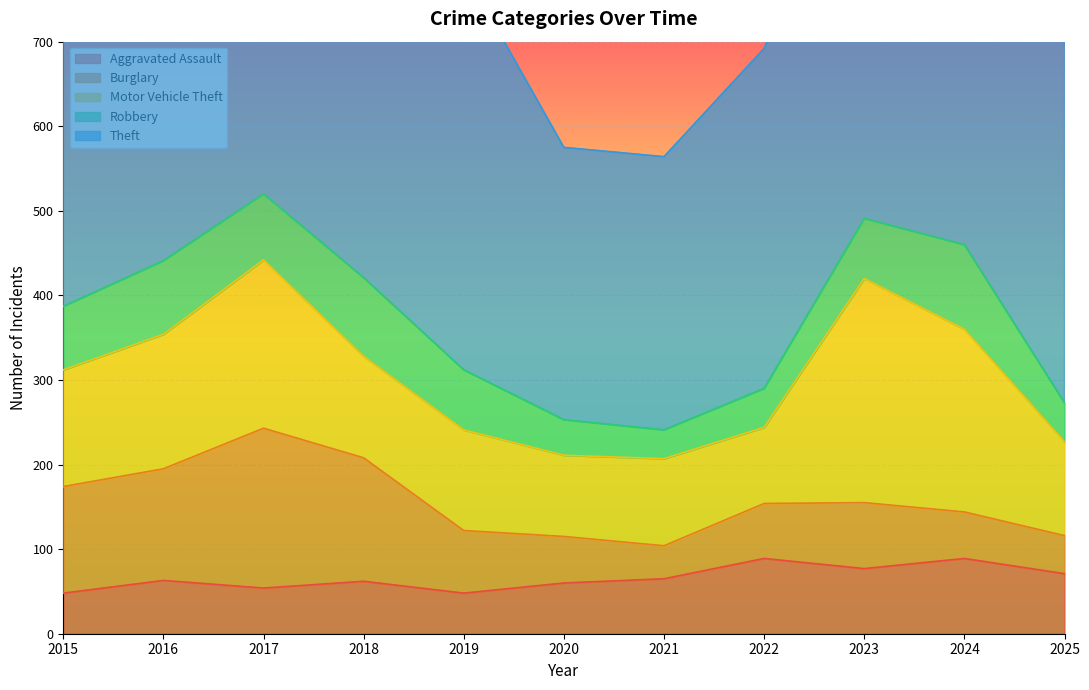

True or false: Theft has more than 1 interior local peaks.

True